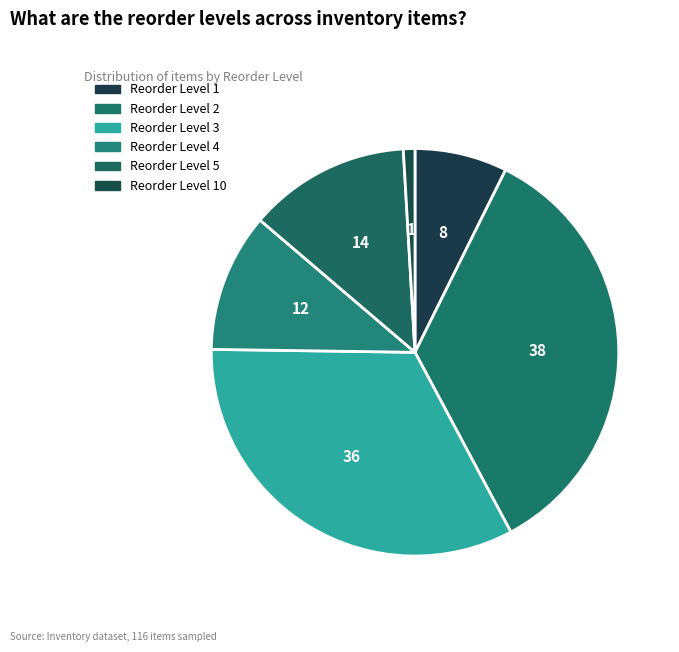

Rank the categories by value from lowest to highest.

Reorder Level 10, Reorder Level 1, Reorder Level 4, Reorder Level 5, Reorder Level 3, Reorder Level 2